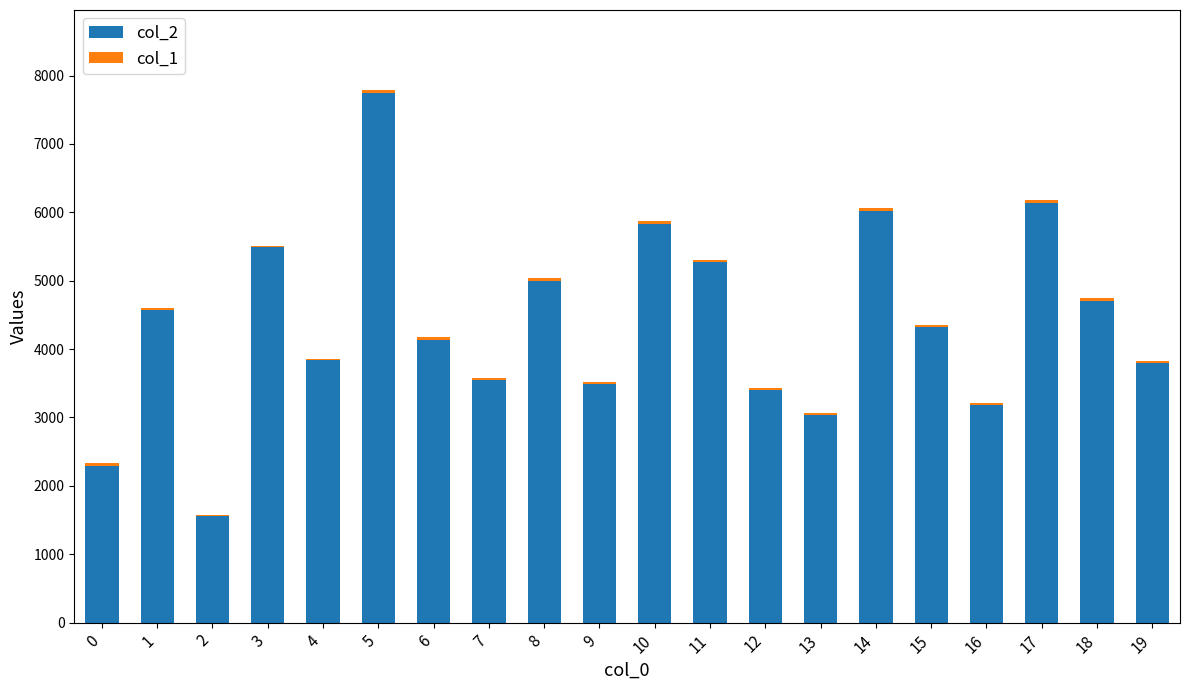

What is the average value of the col_2 series?

4370